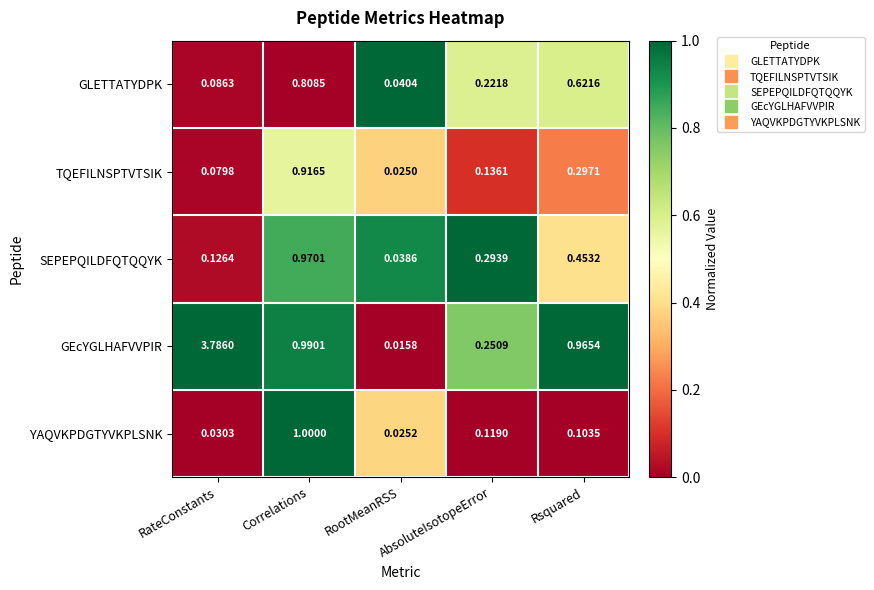

List the series in order of their peak value, lowest first.

GLETTATYDPK, TQEFILNSPTVTSIK, SEPEPQILDFQTQQYK, YAQVKPDGTYVKPLSNK, GEcYGLHAFVVPIR